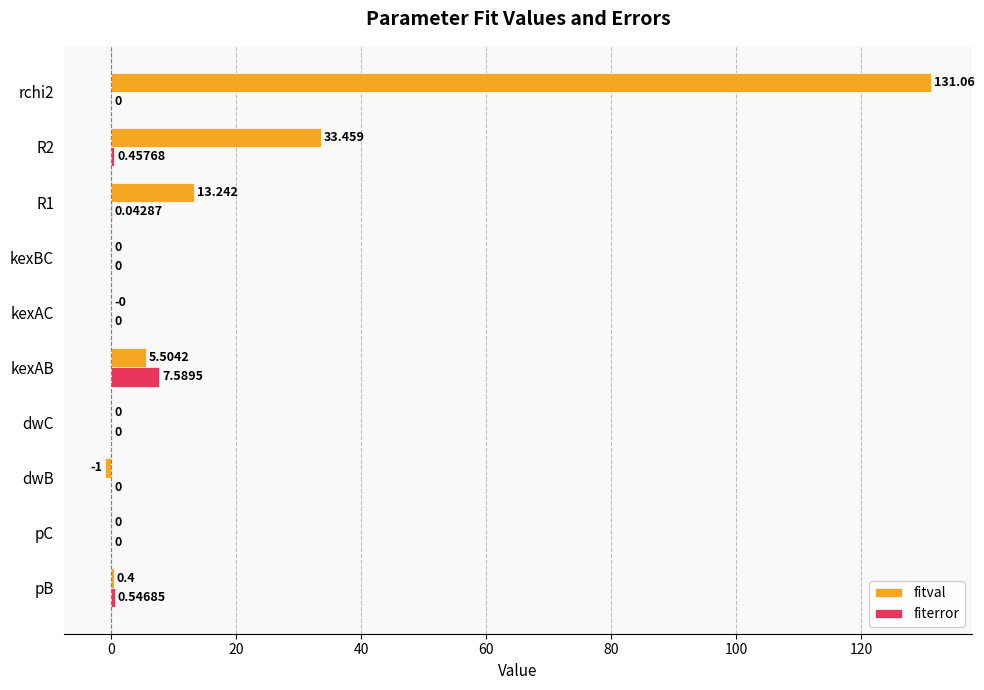

How many distinct data groups are displayed?

2